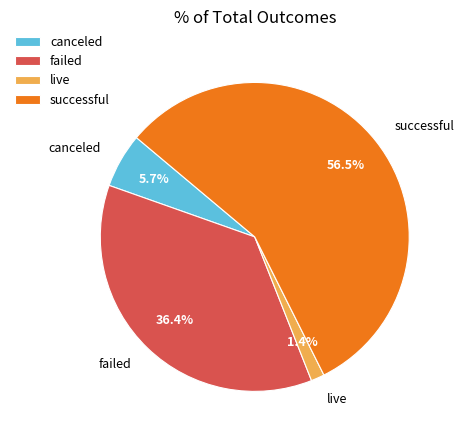

Rank the categories by value from highest to lowest.

successful, failed, canceled, live